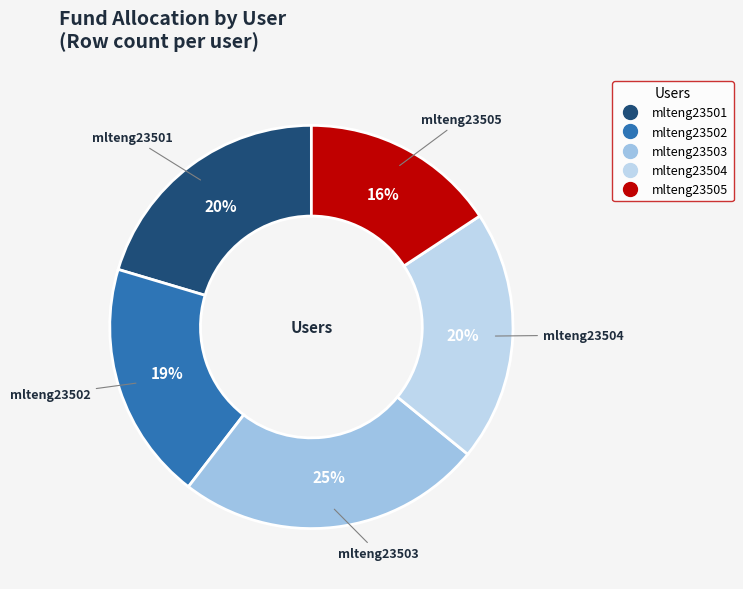

Approximately how many times larger is the value at mlteng23501 compared to mlteng23502?

1.1